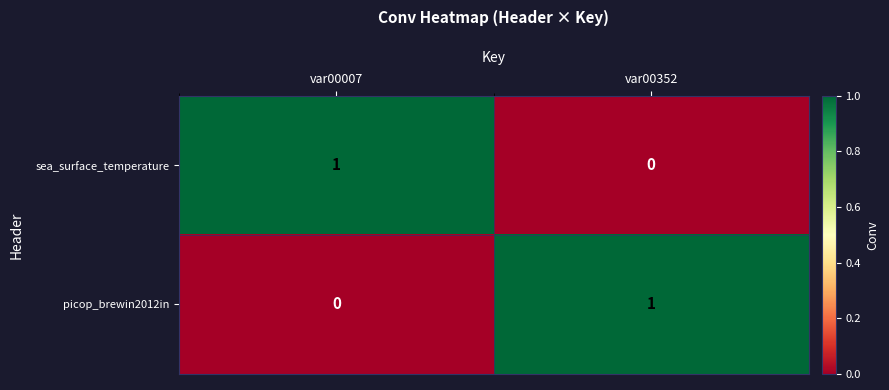

Which category has the lowest value in the picop_brewin2012in series?

var00007